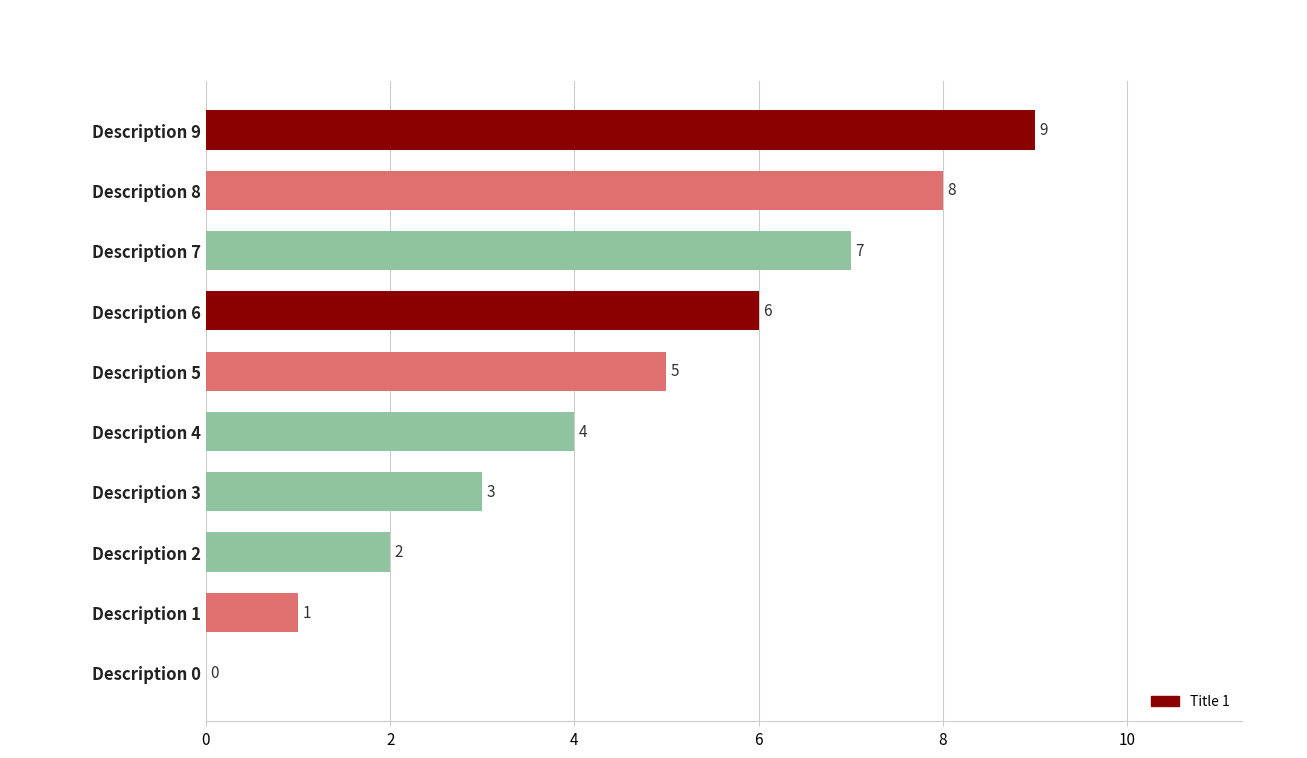

Does the chart contain stacked bars?

No